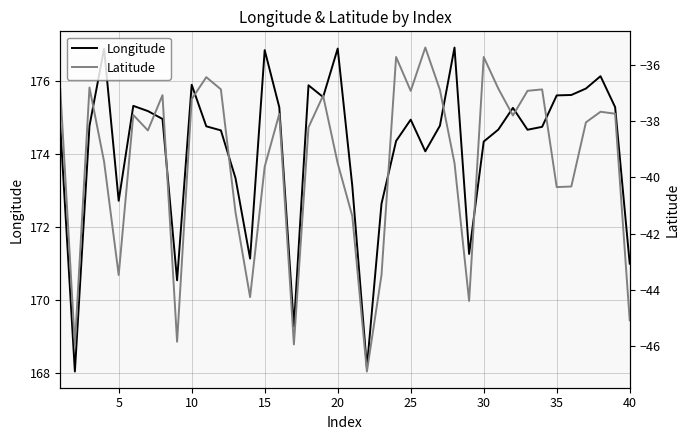

What is the smallest value displayed?

-46.9